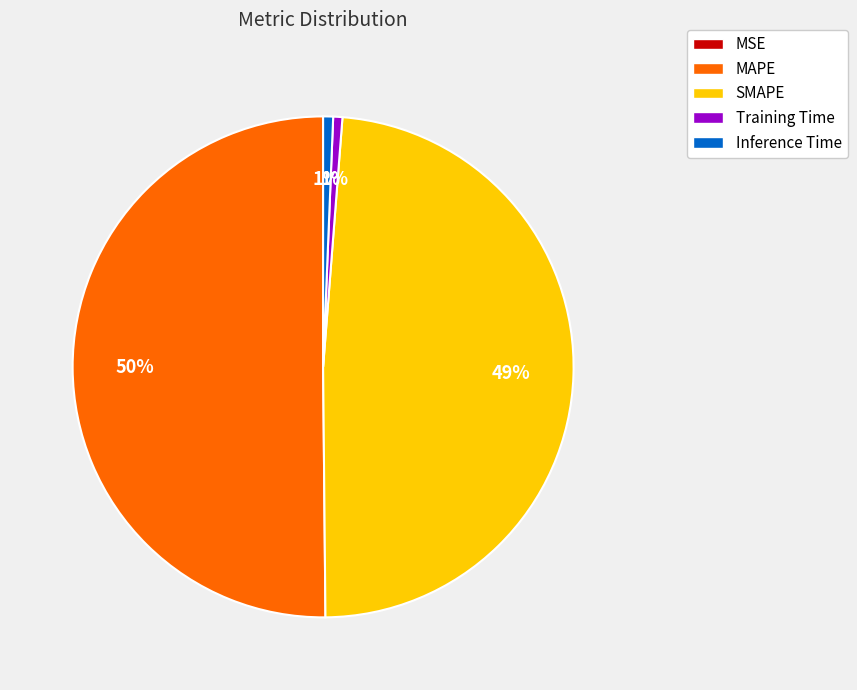

Is the sum of Inference Time and MAPE greater than half?

Yes